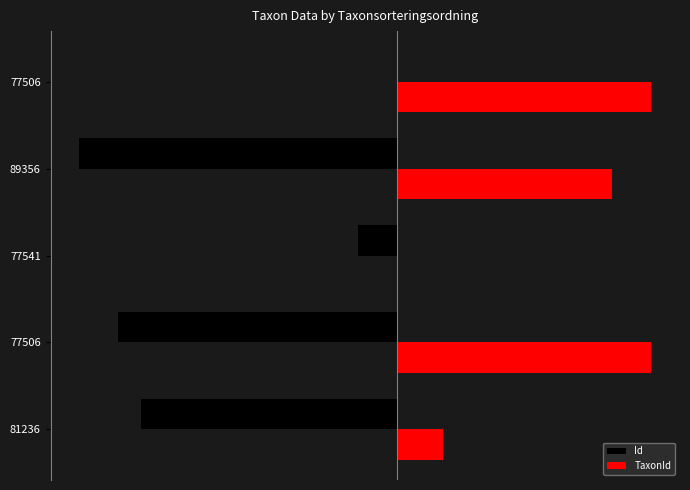

What is the maximum value shown in the chart?

80.0